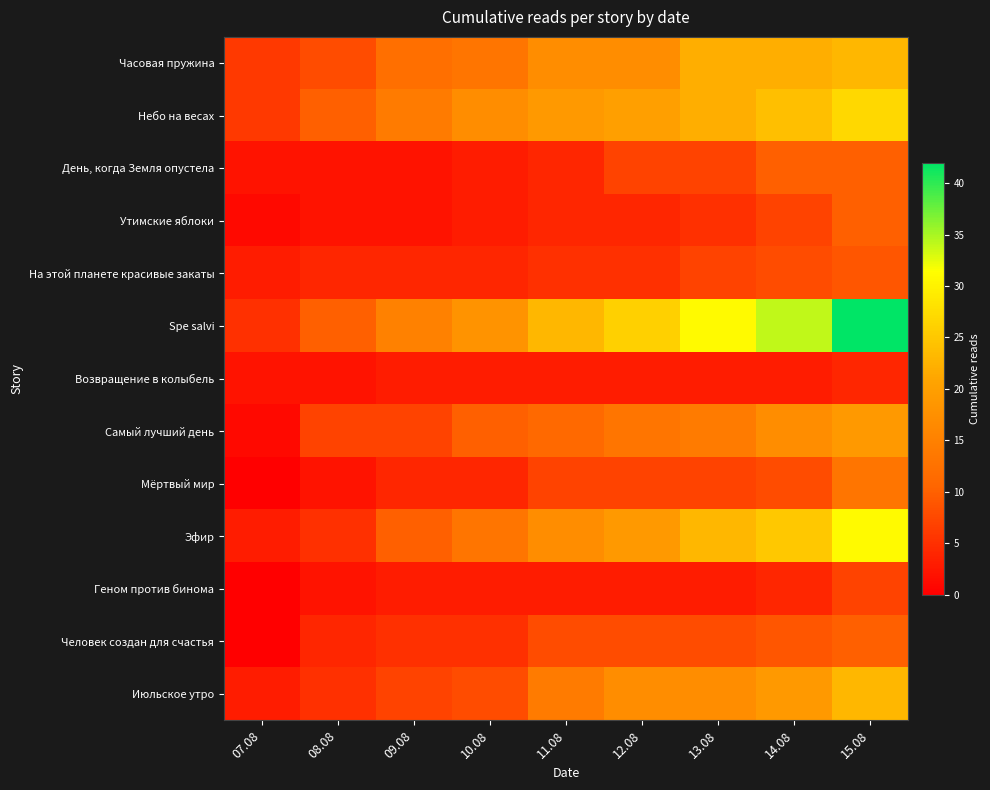

Which series has the largest total across all categories?

Spe salvi